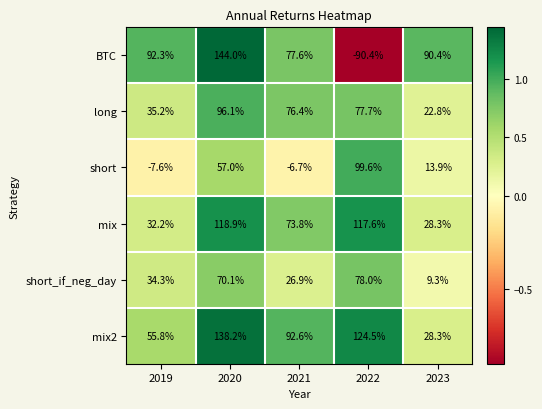

At which label does short_if_neg_day first exceed 34?

2019